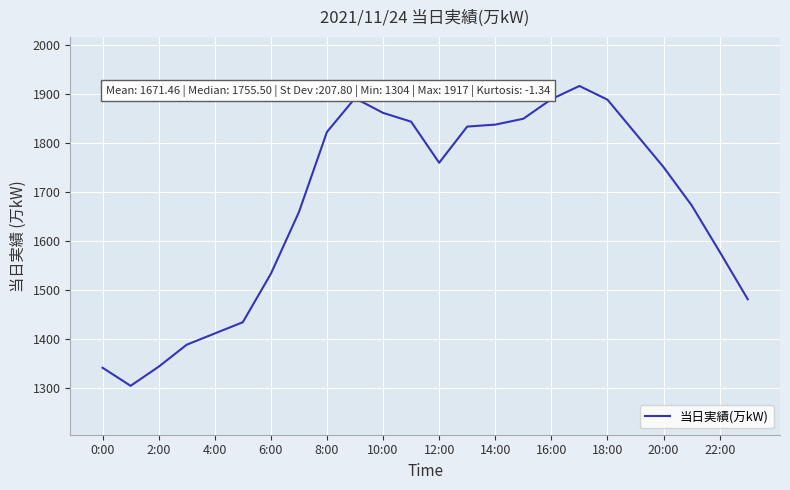

What is the smallest value displayed?

1304